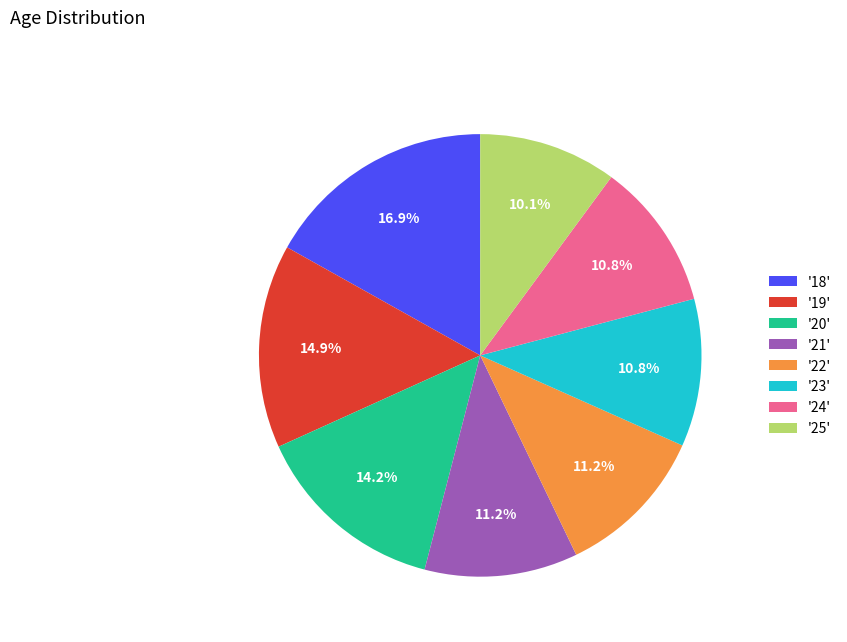

Which has a higher value, '18' or '23'?

'18'